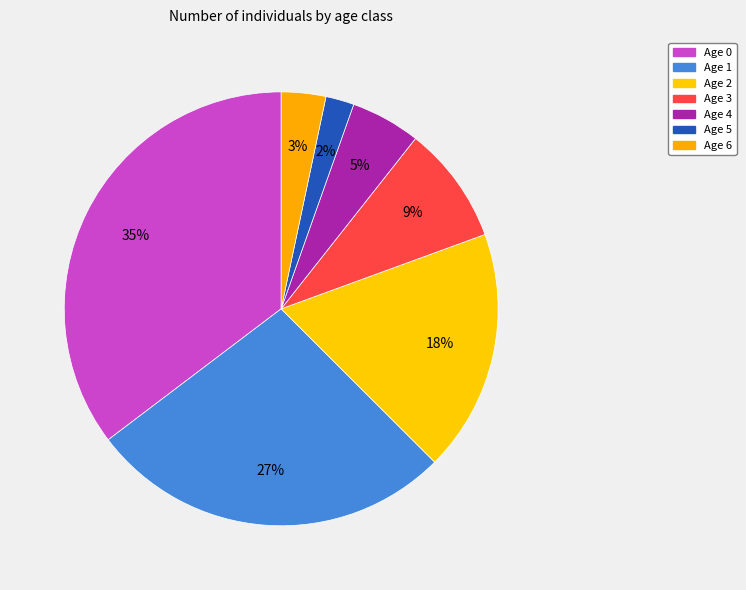

Count the number of slices in the pie.

7